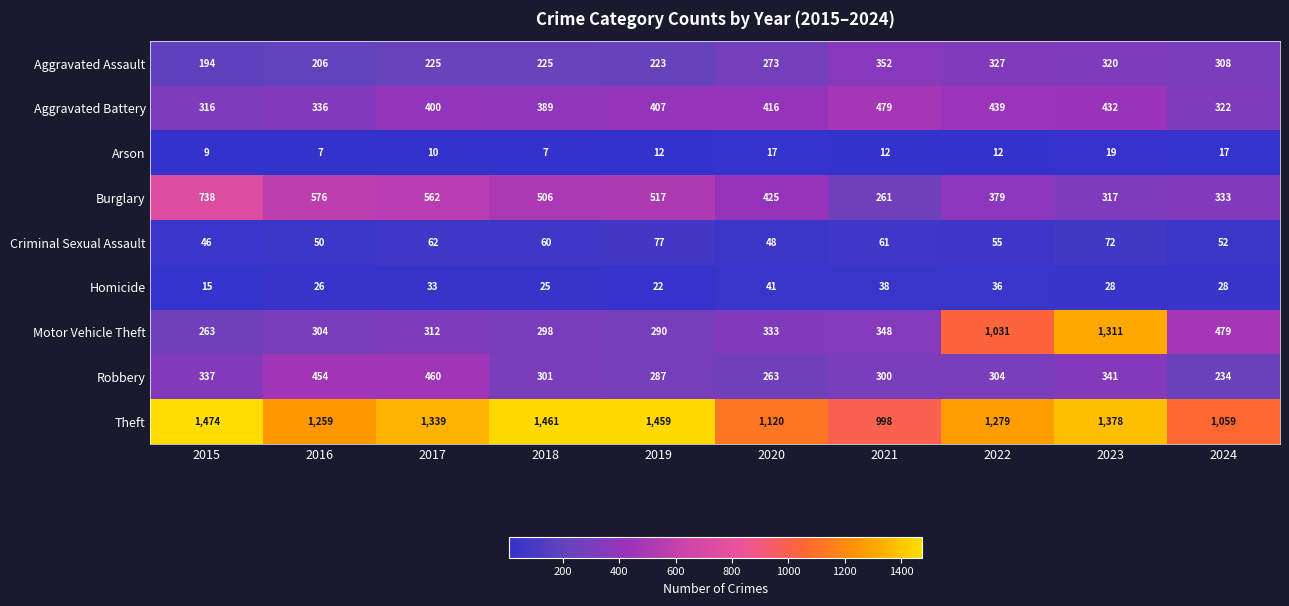

Which series has the widest spread of values?

Motor Vehicle Theft